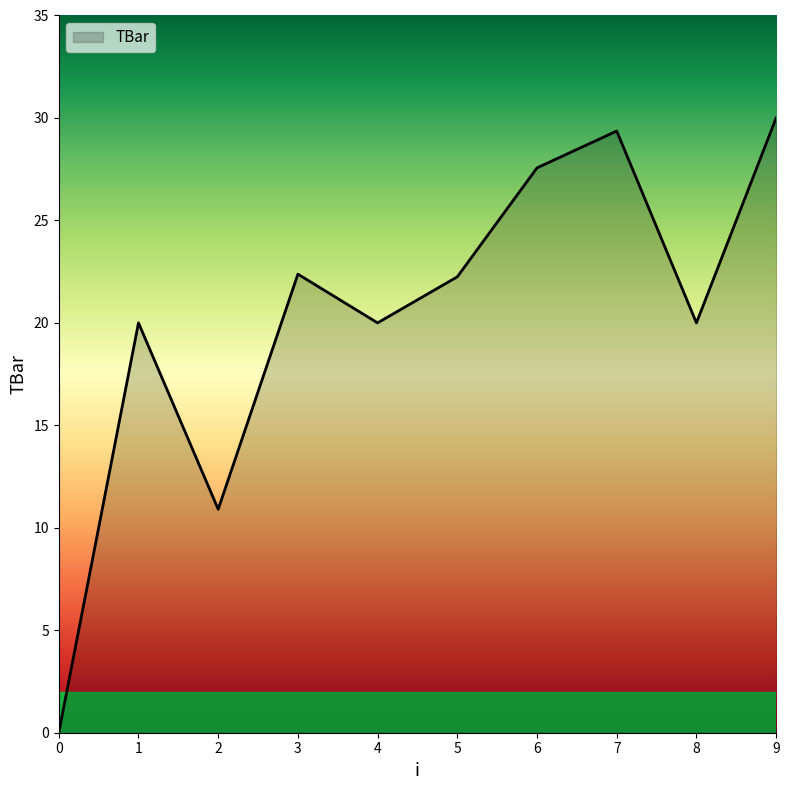

Where is the first local maximum?

1